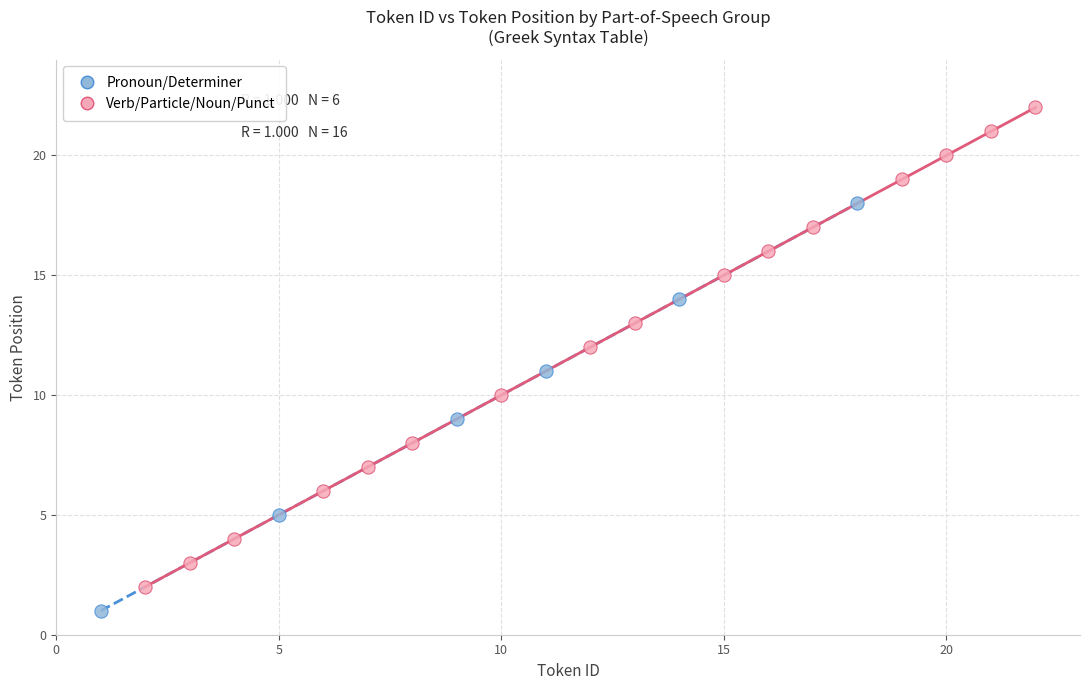

Which series has the widest spread of Y values?

Verb/Particle/Noun/Punct